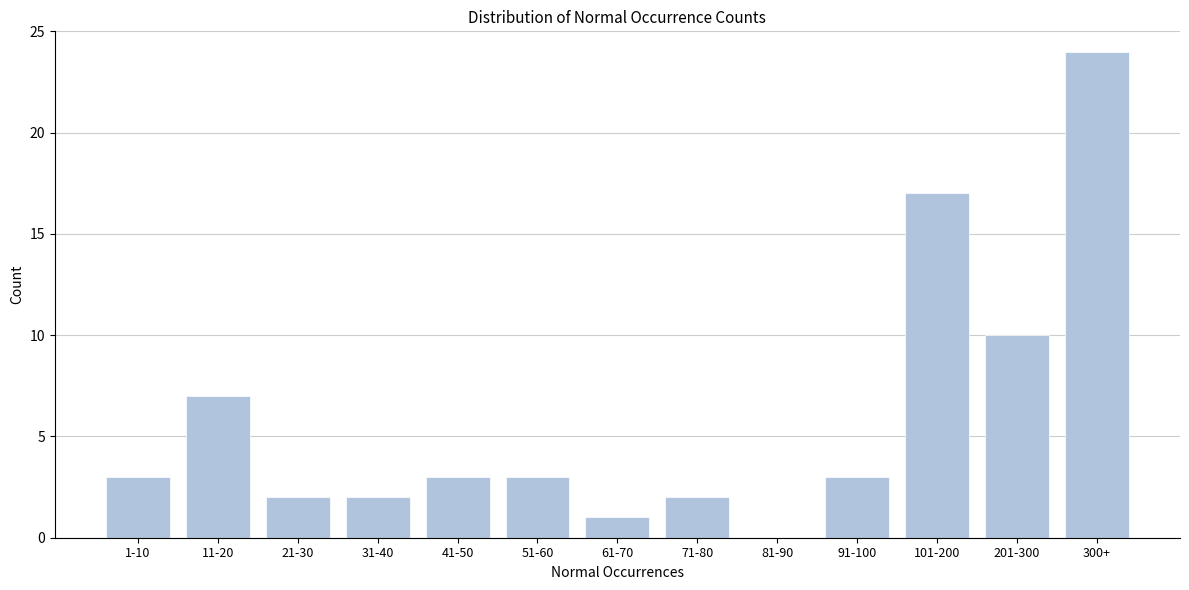

Reading right to left, extract all data points from this chart.

300+=24	201-300=10	101-200=17	91-100=3	81-90=0	71-80=2	61-70=1	51-60=3	41-50=3	31-40=2	21-30=2	11-20=7	1-10=3